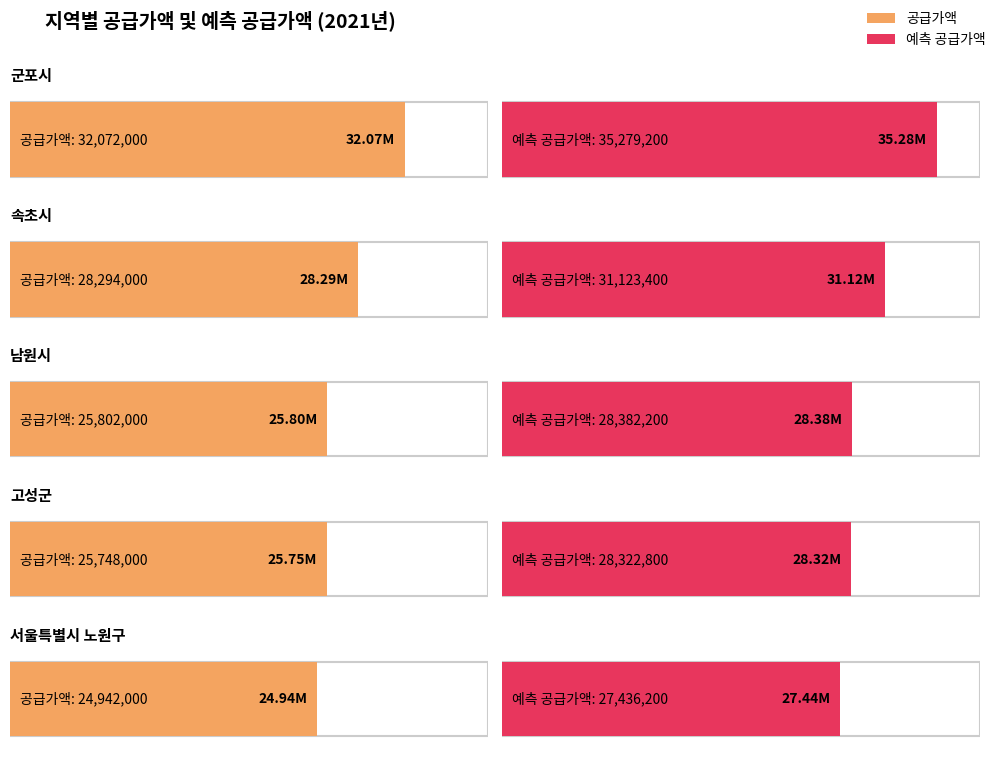

What is the difference between the maximum and minimum values in the 공급가액 series?

7130000